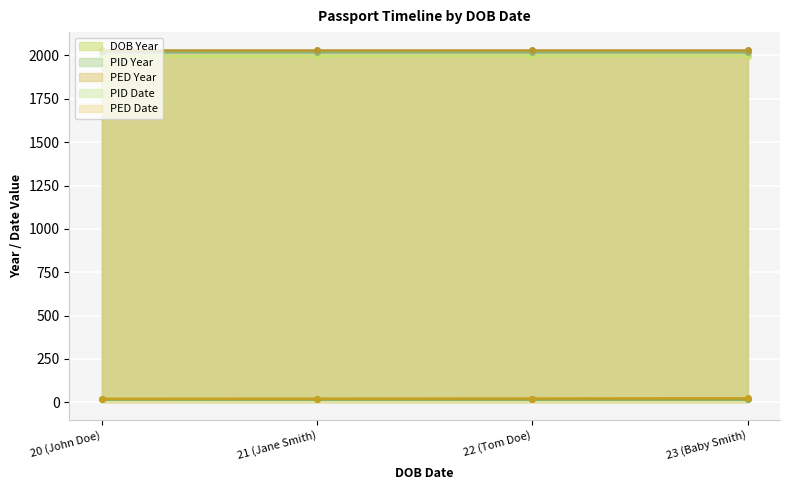

True or false: PID Date and DOB Year cross at least once.

False